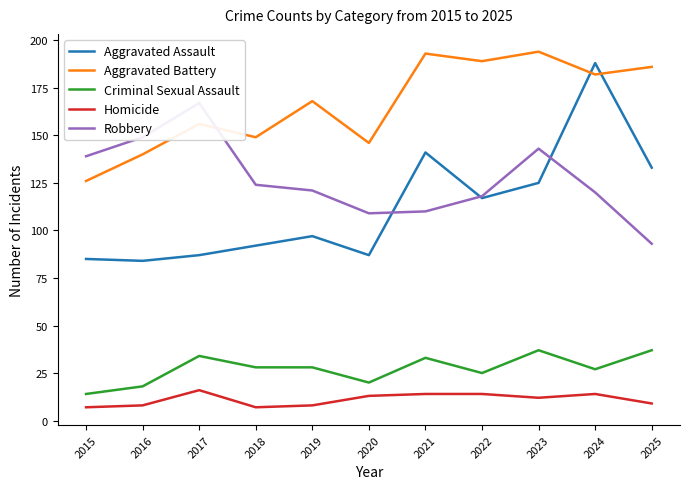

True or false: Aggravated Assault and Robbery cross at least once.

True